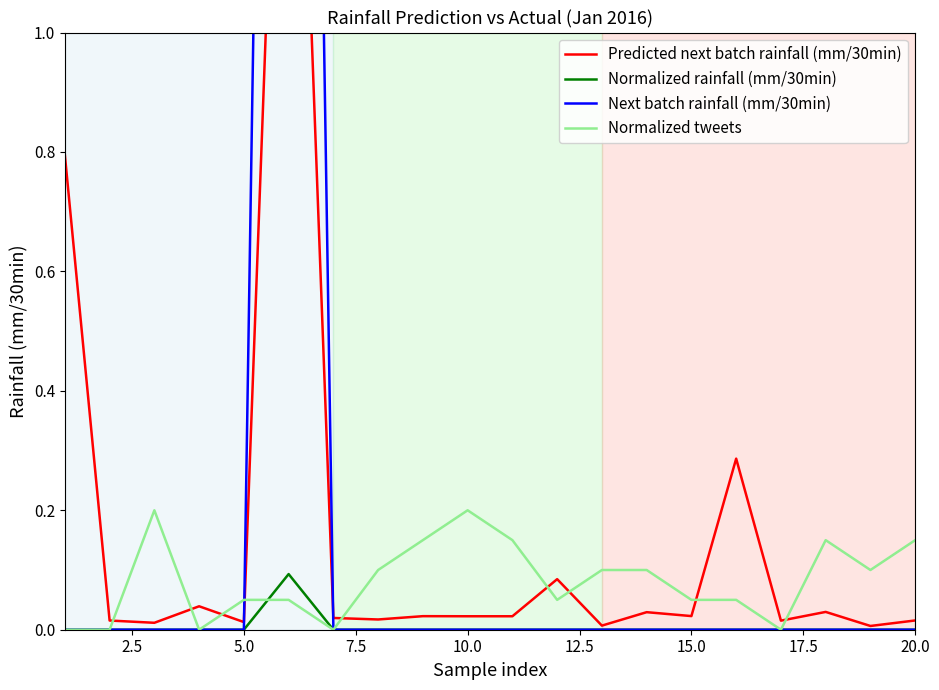

What are all the series names shown in the legend?

Predicted next batch rainfall (mm/30min), Normalized rainfall (mm/30min), Next batch rainfall (mm/30min), Normalized tweets